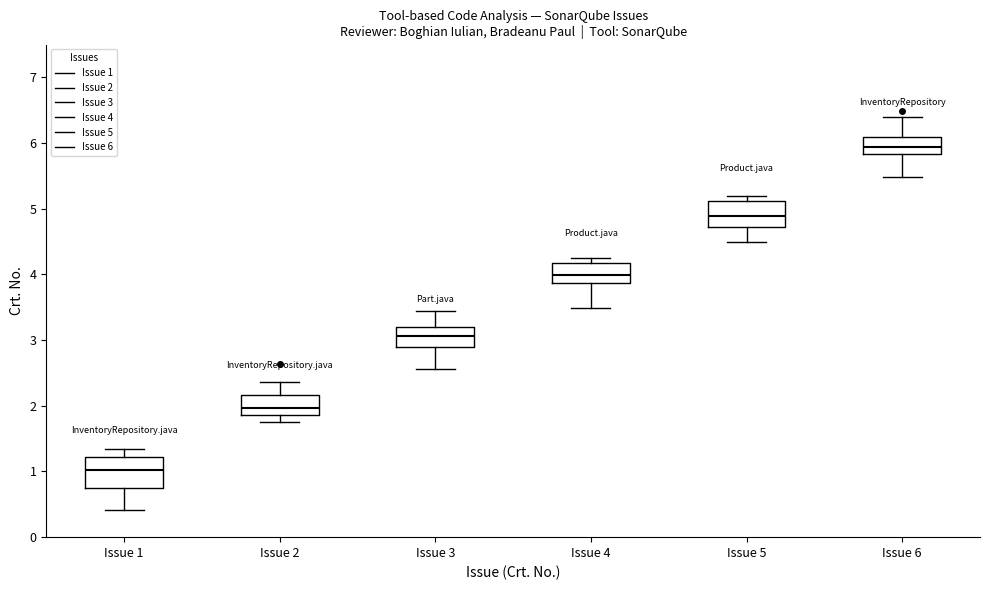

Reading left to right, read every box against the y-axis: the position of its median line, the range the box covers, and the ends of its whiskers. The values are not printed on the chart, so give them approximately, as read against the axis.

Issue 1: median 1.0, box 0.7 to 1.2, whiskers 0.4 to 1.3
Issue 2: median 2.0, box 1.9 to 2.2, whiskers 1.7 to 2.4
Issue 3: median 3.1, box 2.9 to 3.2, whiskers 2.6 to 3.4
Issue 4: median 4.0, box 3.9 to 4.2, whiskers 3.5 to 4.3
Issue 5: median 4.9, box 4.7 to 5.1, whiskers 4.5 to 5.2
Issue 6: median 5.9, box 5.8 to 6.1, whiskers 5.5 to 6.4